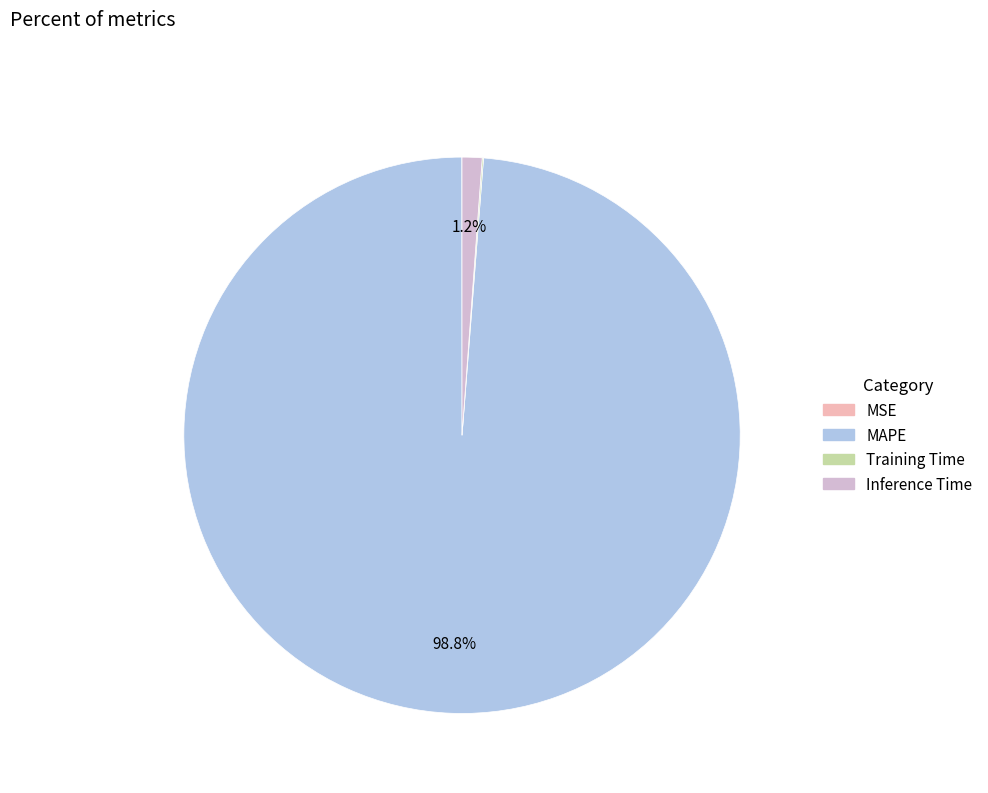

To the nearest percent, what is the difference between the largest and smallest slice percentages?

99%